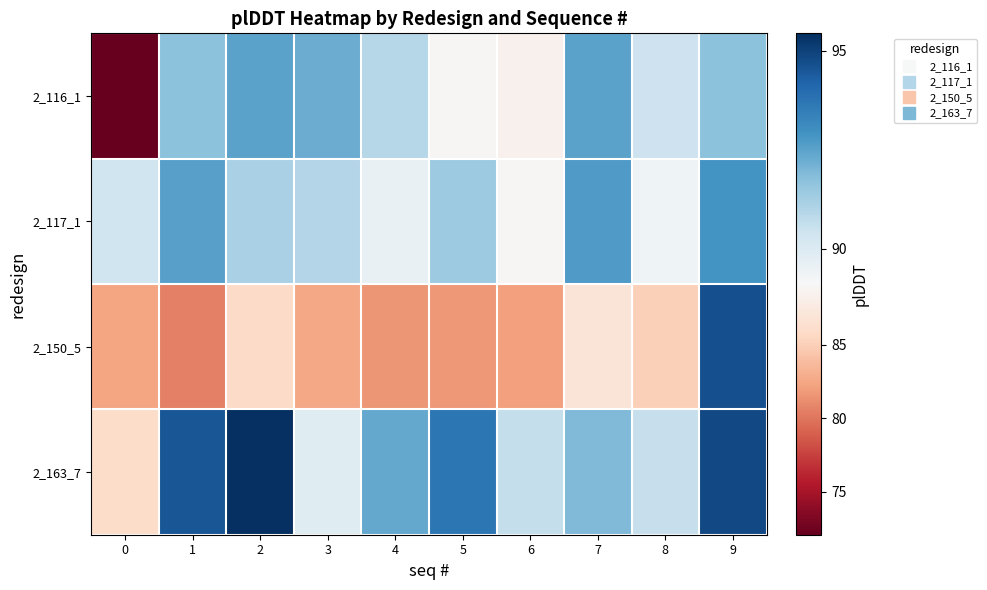

What is the minimum value shown in the chart?

72.1